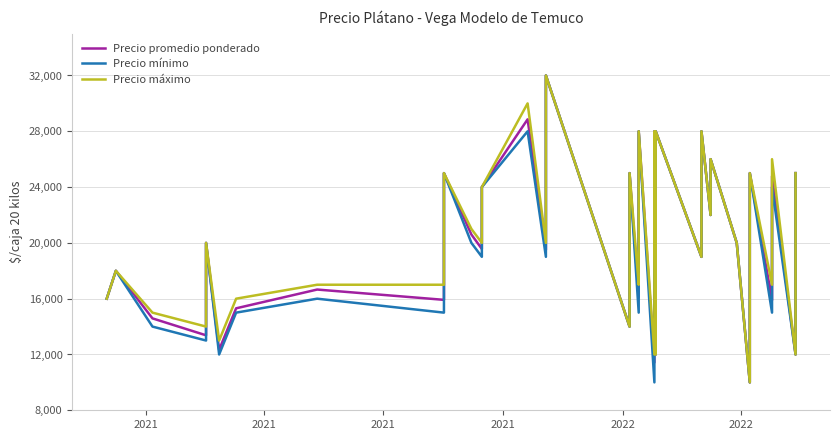

What is the minimum value for Precio promedio ponderado?

10000